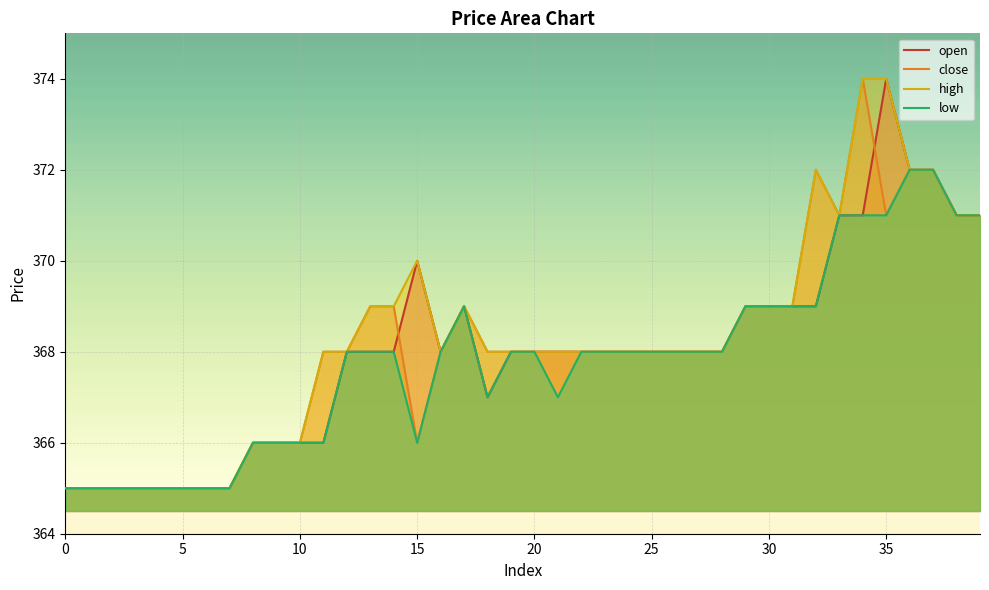

Between 9 and 18, which series saw the biggest shift?

close